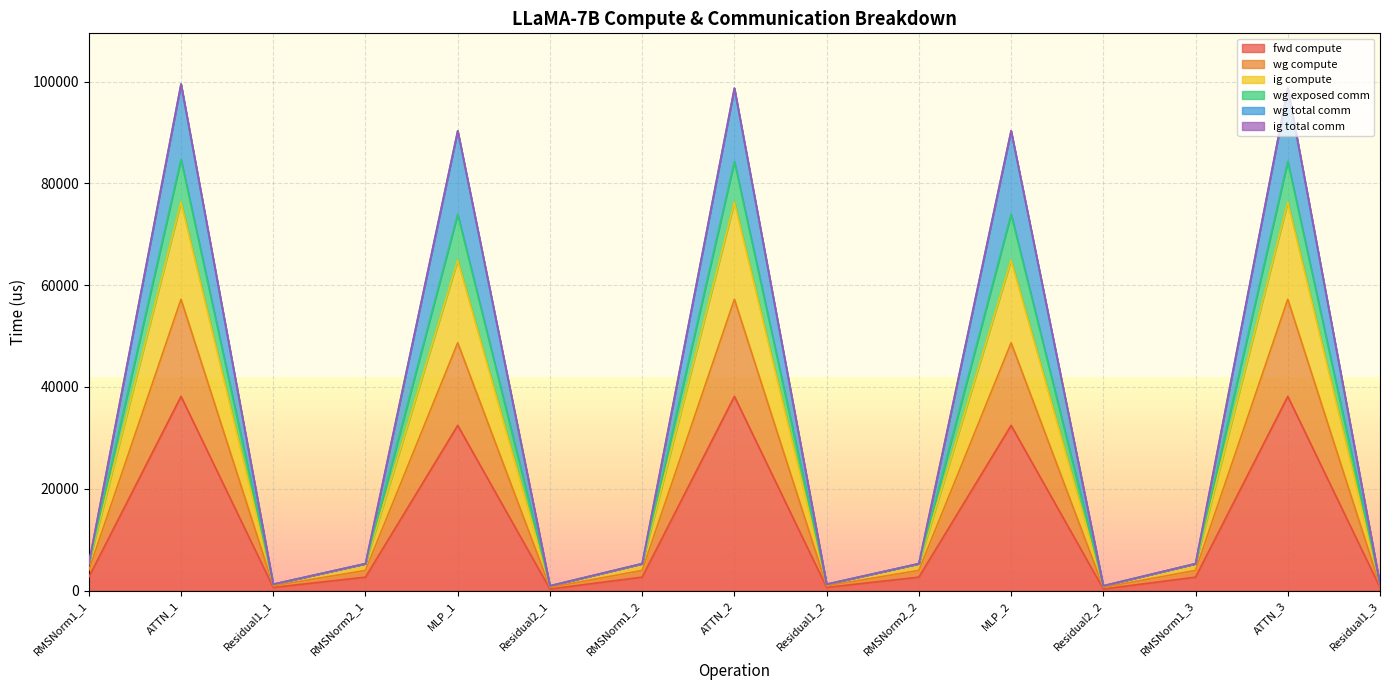

In ig compute, how many points are higher than both neighbors (excluding endpoints)?

5